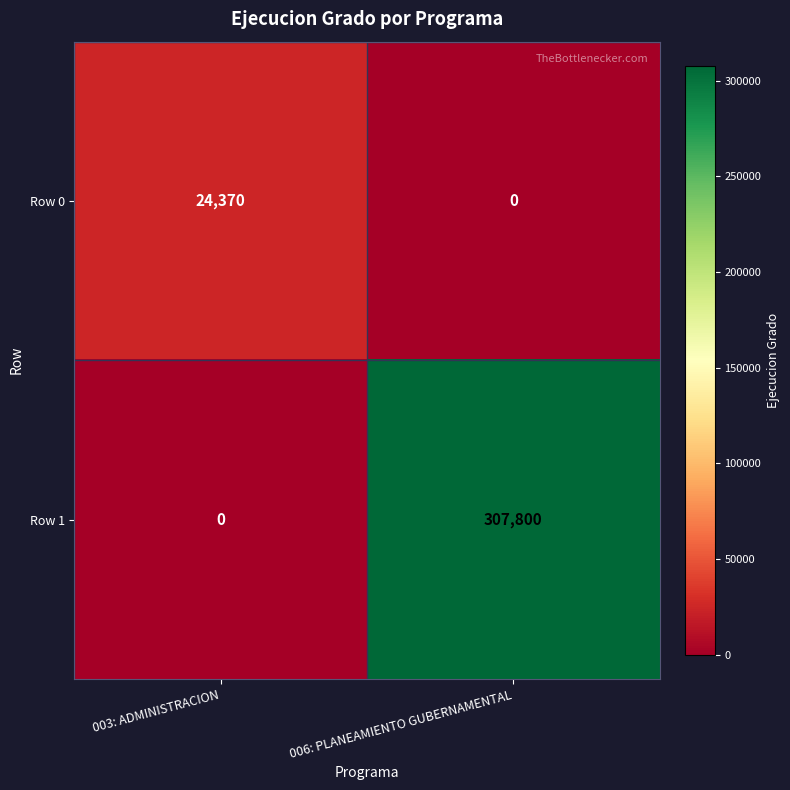

What is the average value of the Row 0 series?

12185